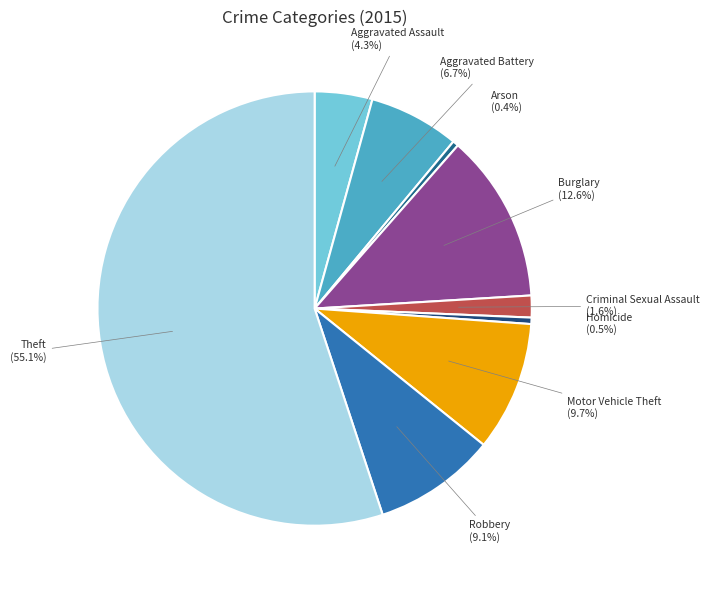

Which category has the biggest portion of the pie?

Theft